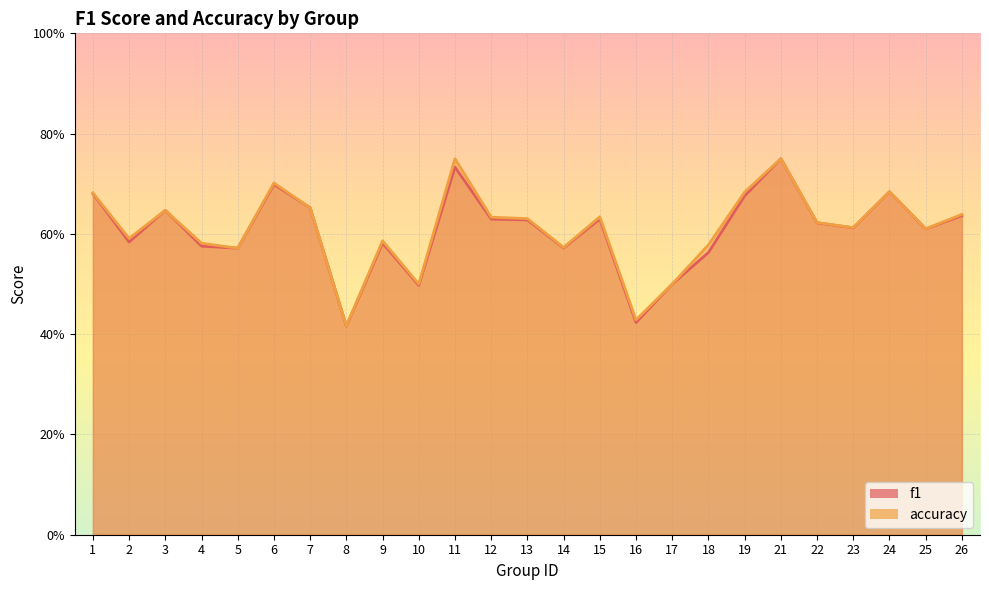

What is the greatest value displayed?

0.8